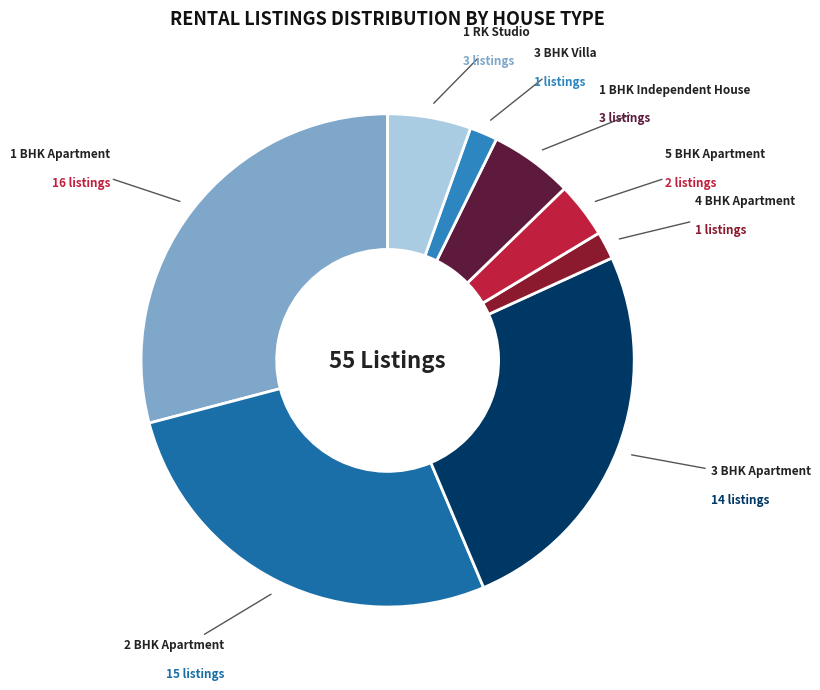

To the nearest percent, what is the average slice percentage?

12%